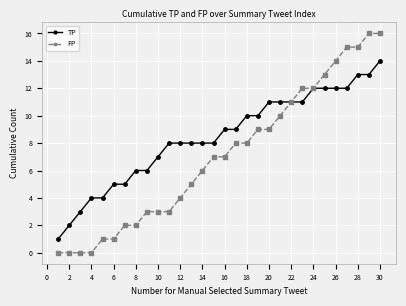

List the series in order of their peak value, highest first.

FP, TP